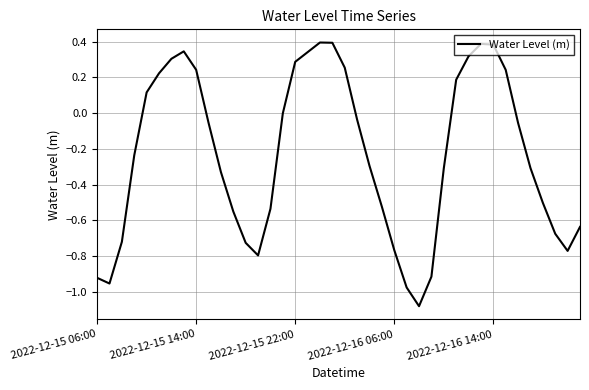

Reading left to right, transcribe all the data shown in this chart.

-0.9	-1.0	-0.7	-0.2	0.1	0.2	0.3	0.3	0.2	-0.1	-0.3	-0.6	-0.7	-0.8	-0.5	-0.0	0.3	0.3	0.4	0.4	0.3	-0.0	-0.3	-0.5	-0.8	-1.0	-1.1	-0.9	-0.3	0.2	0.3	0.4	0.4	0.2	-0.1	-0.3	-0.5	-0.7	-0.8	-0.6